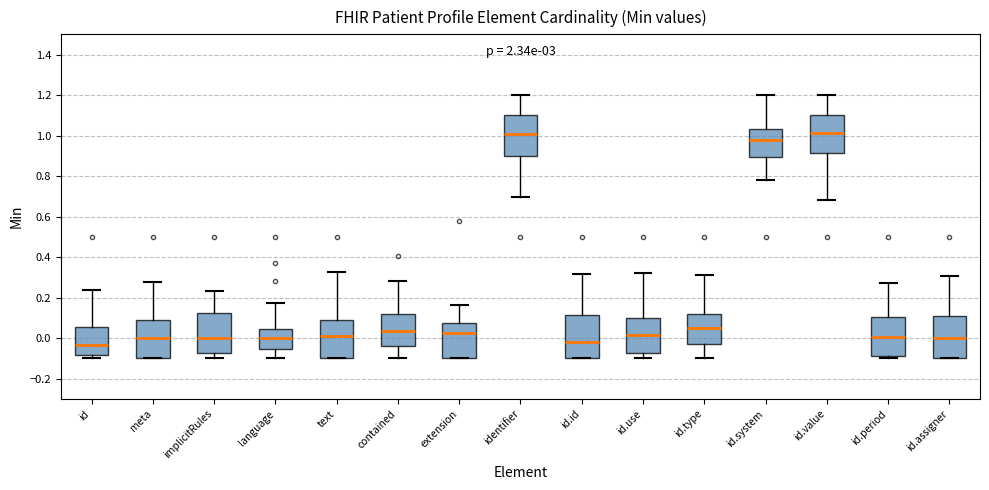

Reading left to right, transcribe this box plot: for each box, give where its median line is, the range the box spans, and where its two whiskers end, as read against the y-axis. The values are not printed on the chart, so give them approximately, as read against the axis.

id: median -0.04, box -0.08 to 0.06, whiskers -0.10 to 0.24
meta: median 0.00, box -0.10 to 0.10, whiskers -0.10 to 0.28
implicitRules: median 0.00, box -0.08 to 0.12, whiskers -0.10 to 0.24
language: median 0.00, box -0.06 to 0.04, whiskers -0.10 to 0.18
text: median 0.02, box -0.10 to 0.08, whiskers -0.10 to 0.32
contained: median 0.04, box -0.04 to 0.12, whiskers -0.10 to 0.28
extension: median 0.02, box -0.10 to 0.08, whiskers -0.10 to 0.16
identifier: median 1.00, box 0.90 to 1.10, whiskers 0.70 to 1.20
id.id: median -0.02, box -0.10 to 0.12, whiskers -0.10 to 0.32
id.use: median 0.02, box -0.08 to 0.10, whiskers -0.10 to 0.32
id.type: median 0.04, box -0.04 to 0.12, whiskers -0.10 to 0.32
id.system: median 0.98, box 0.90 to 1.04, whiskers 0.78 to 1.20
id.value: median 1.02, box 0.92 to 1.10, whiskers 0.68 to 1.20
id.period: median 0.00, box -0.08 to 0.10, whiskers -0.10 to 0.28
id.assigner: median 0.00, box -0.10 to 0.10, whiskers -0.10 to 0.30